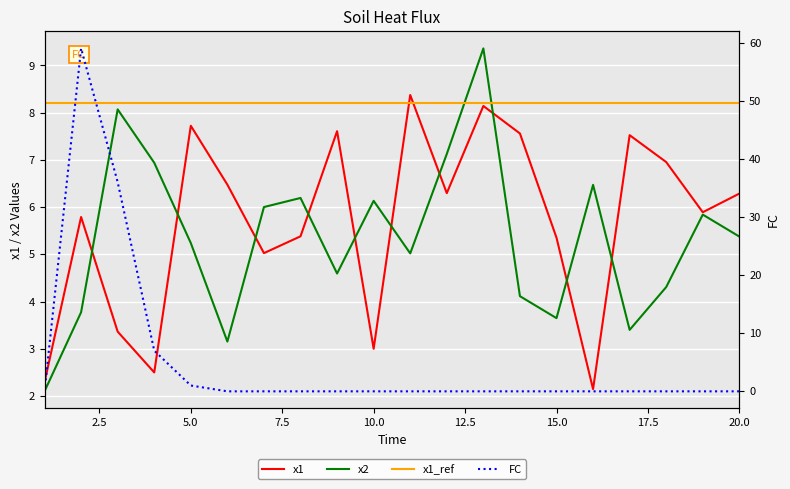

How many interior local valleys does the x1 series have?

6